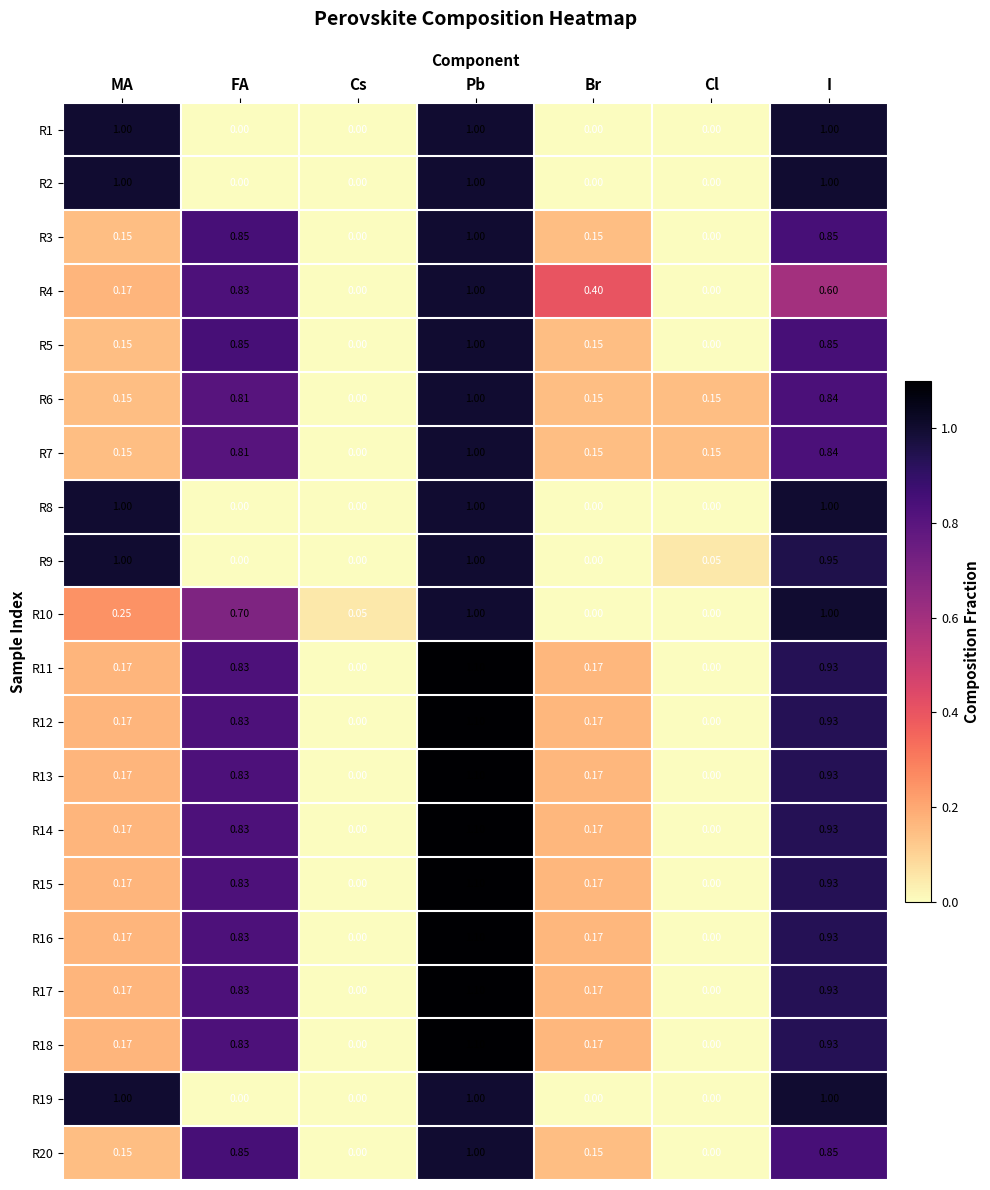

Is the value of R20 at I greater than the value of R17 at Cs?

Yes